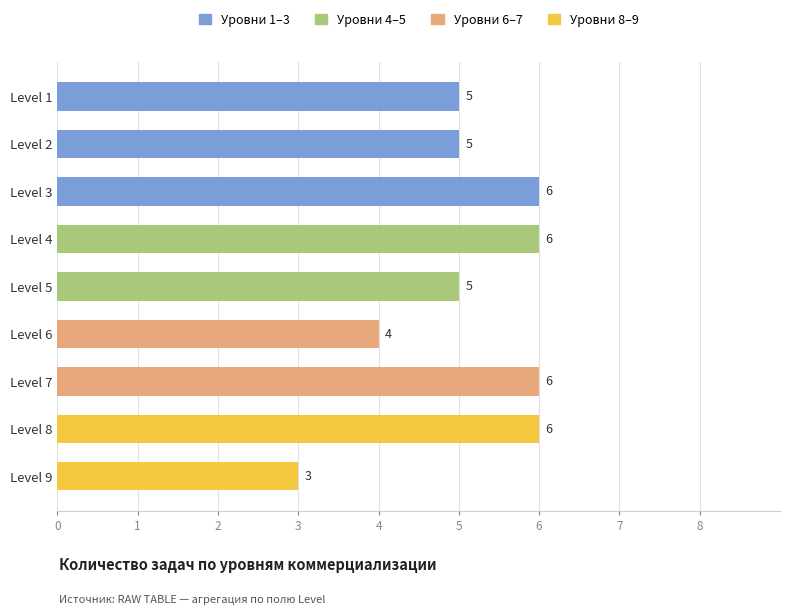

Reading bottom to top, transcribe all the data shown in this chart.

Level 9=3	Level 8=6	Level 7=6	Level 6=4	Level 5=5	Level 4=6	Level 3=6	Level 2=5	Level 1=5